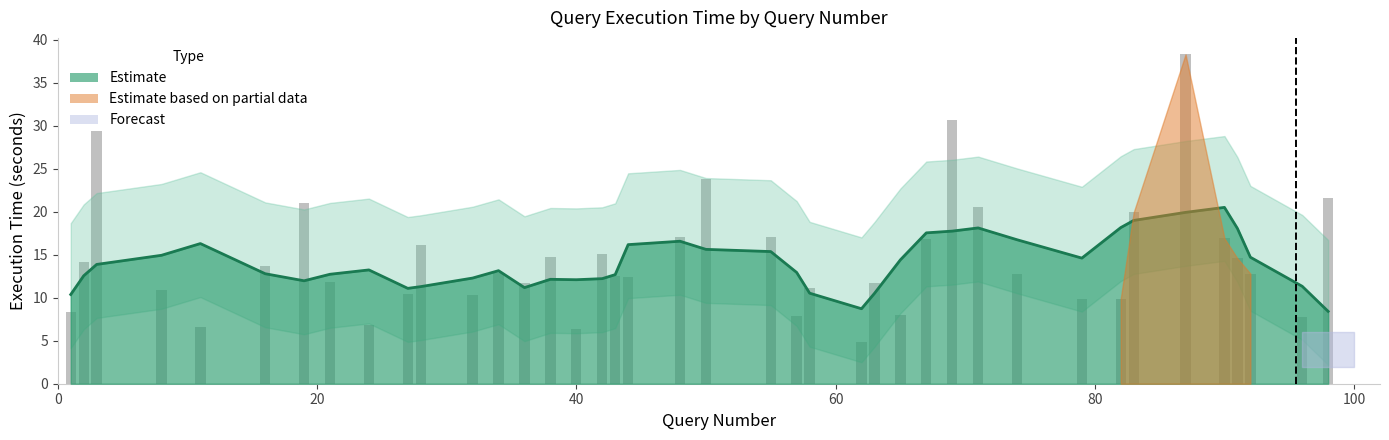

Reading left to right, extract all data points from this chart.

8.4	14.2	29.4	10.9	6.6	13.7	21.0	11.8	6.8	10.4	16.2	10.3	12.8	11.8	14.7	6.3	15.1	12.6	12.4	17.0	23.8	17.1	7.9	11.1	4.9	11.7	8.1	16.8	30.6	20.6	12.8	9.9	9.9	19.9	38.3	16.9	14.6	12.8	7.7	21.6